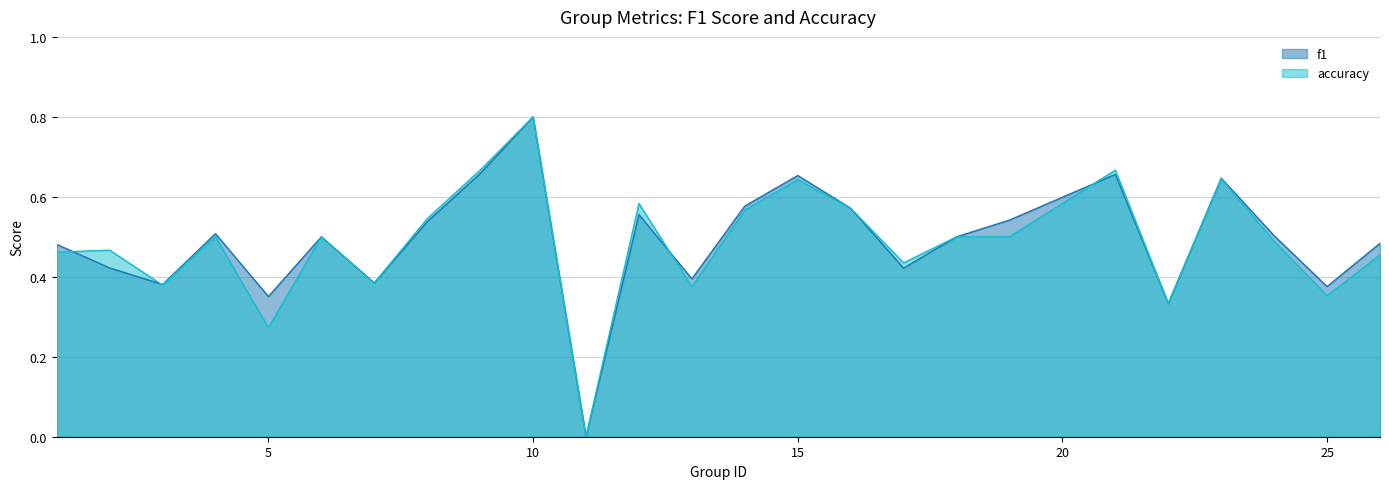

At which category does the chart reach its peak across all series?

10